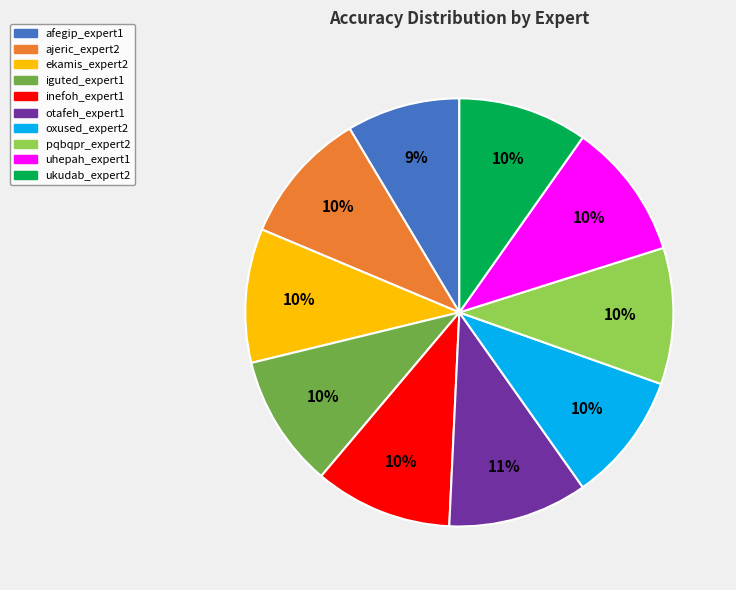

To the nearest percent, what portion does uhepah_expert1 represent?

10%